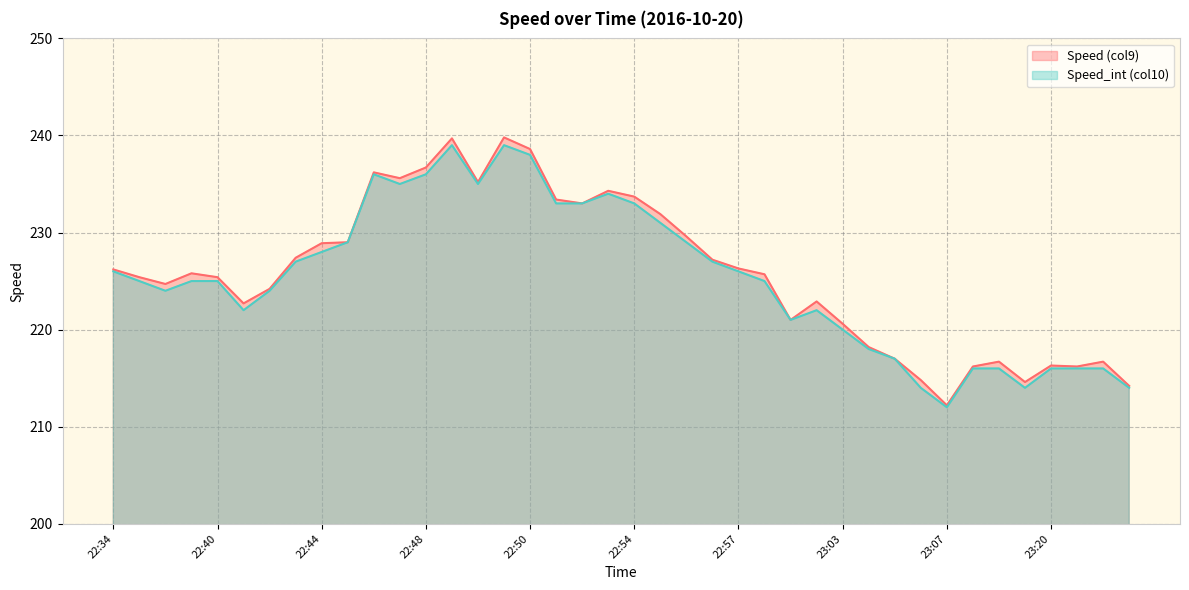

At which label does Speed (col9) first exceed 225?

22:34